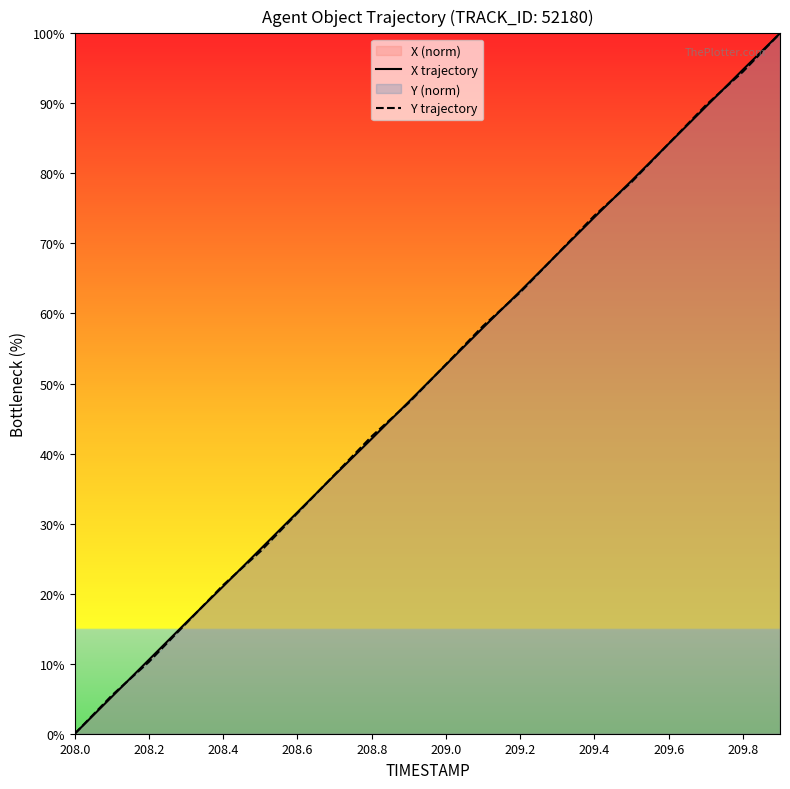

At which label does X trajectory first exceed 52?

209.0